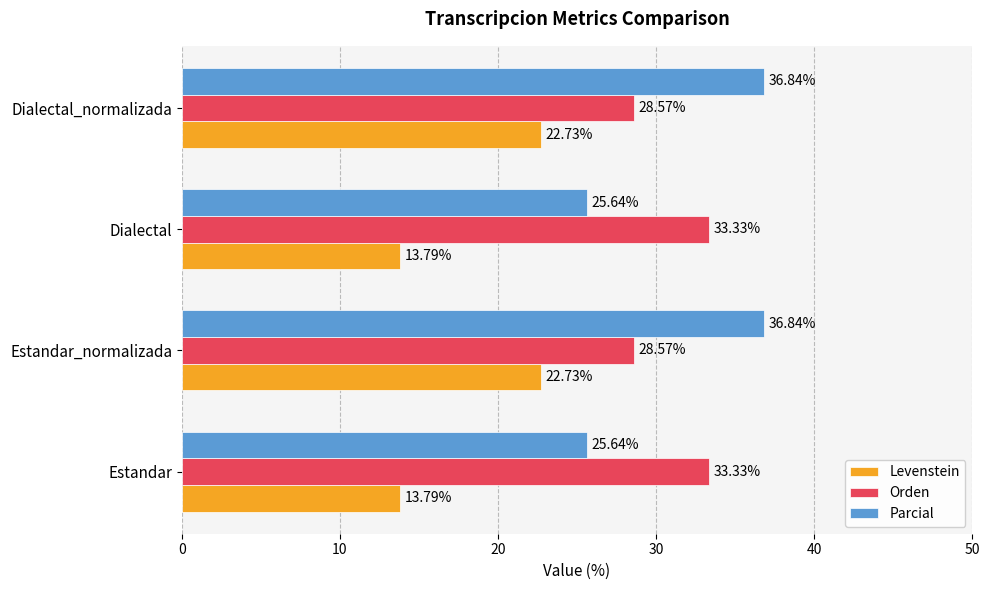

What is the total value across all series at Estandar_normalizada?

88.1